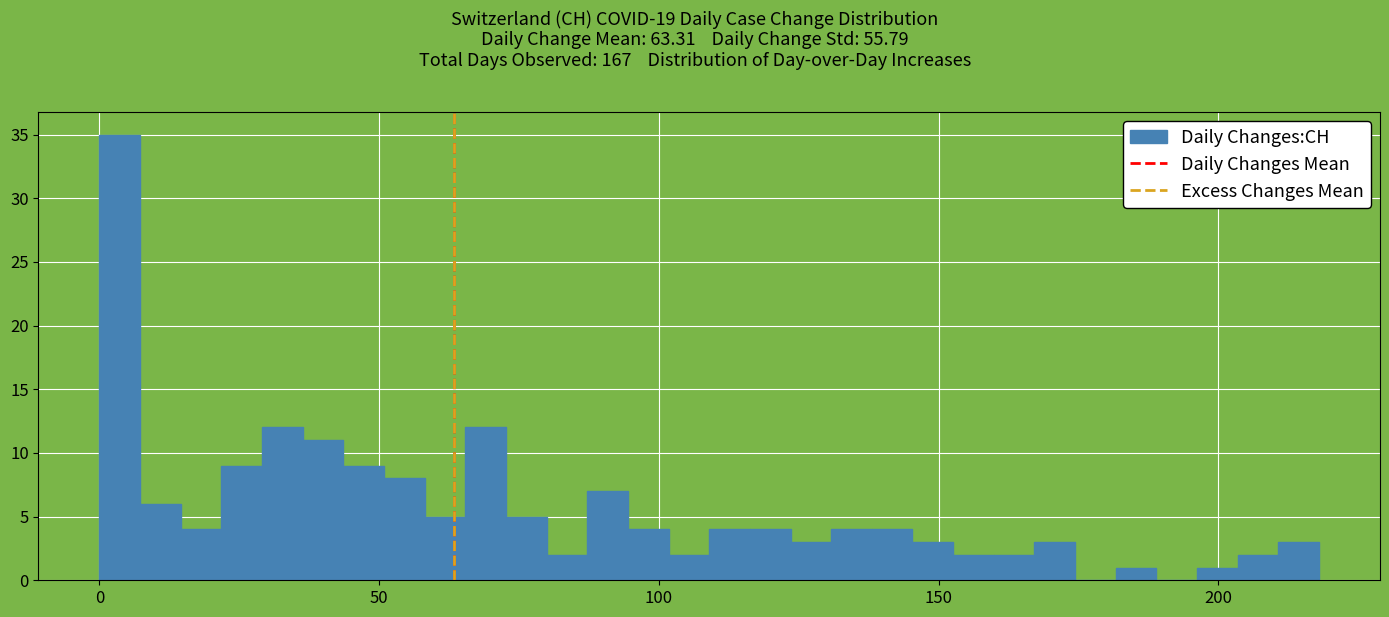

Around what value on the x-axis is the tallest bar? Give the approximate position of its centre, as read against the axis.

5